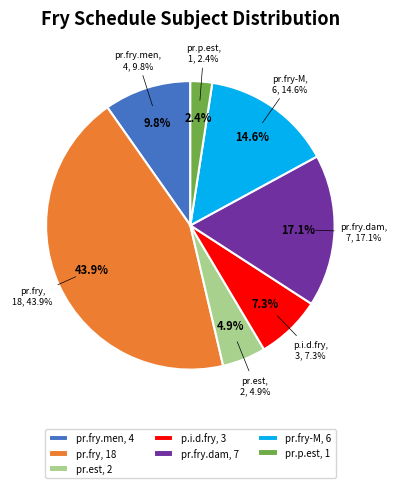

What is the smallest slice in the pie chart?

pr.p.est